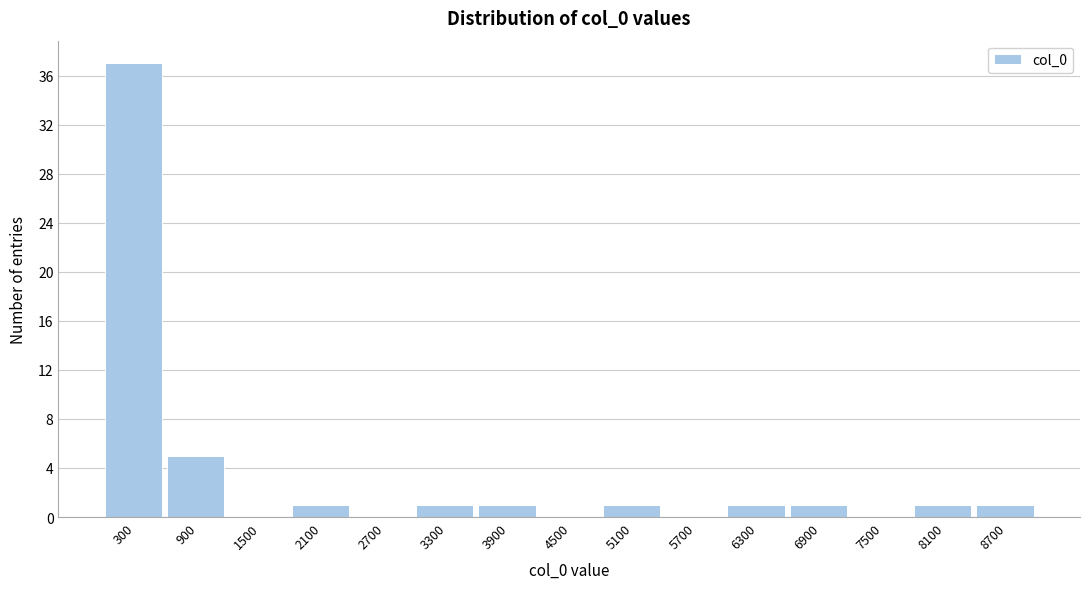

Over which range of the x-axis is the bar tallest?

0 to 600